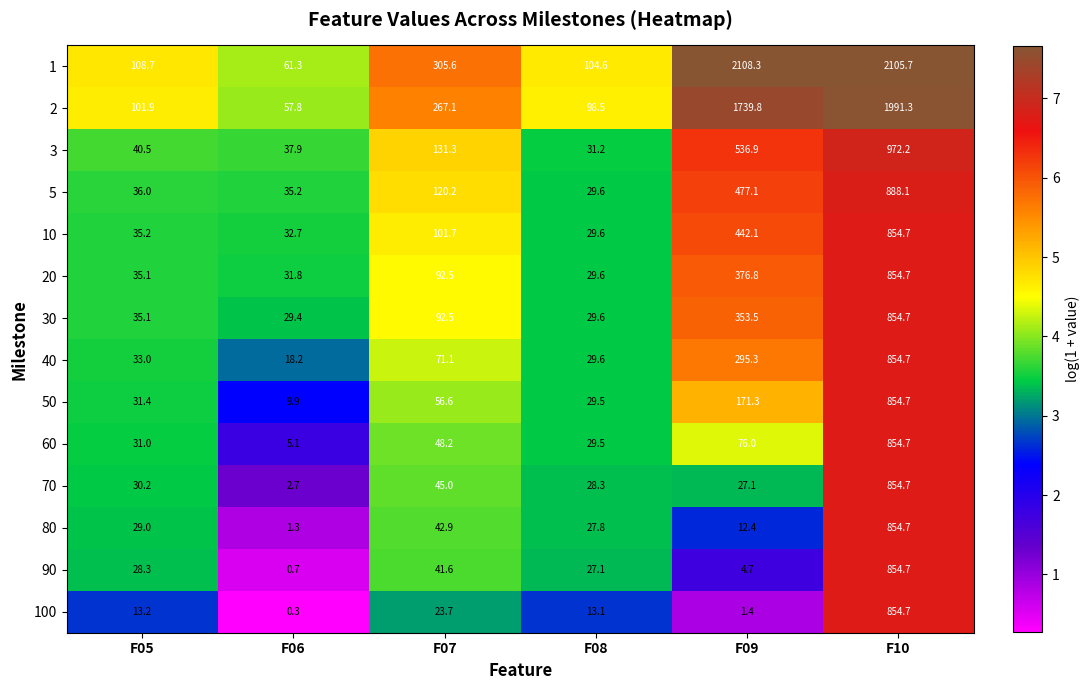

Rank the categories by 50 value from lowest to highest.

F06, F08, F05, F07, F09, F10